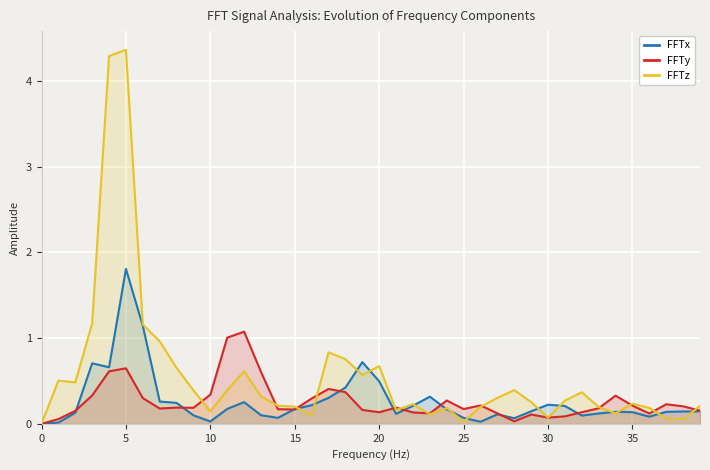

Which series has the largest range (max minus min)?

FFTz